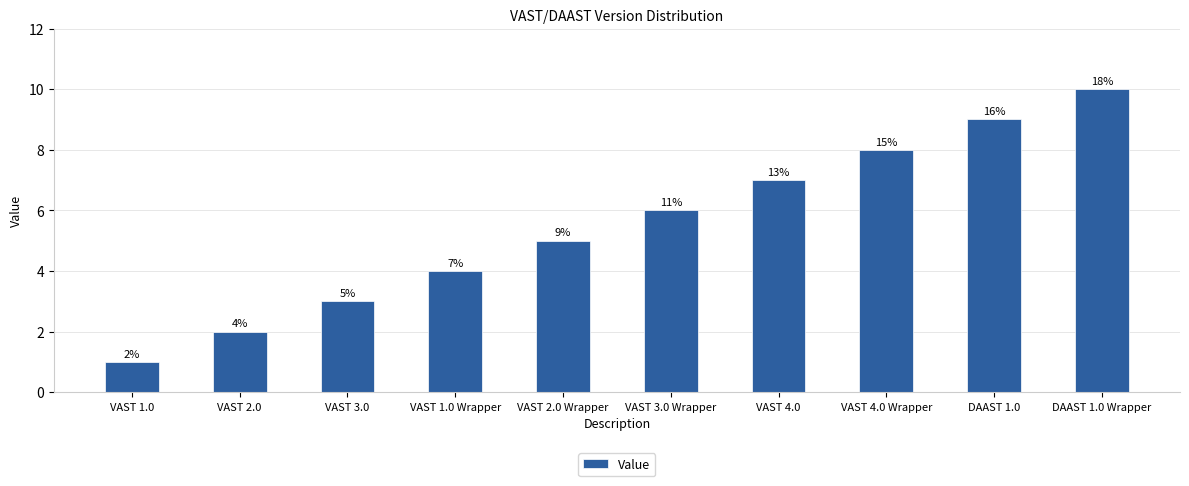

What value does the data have at VAST 2.0?

2